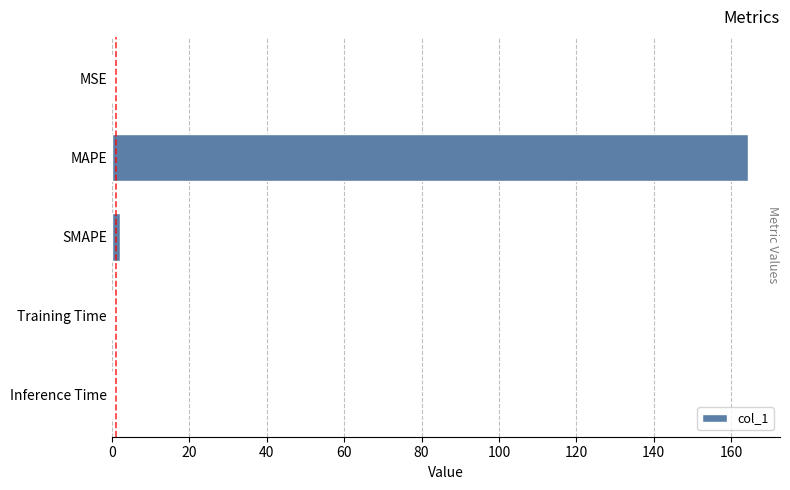

The value at MAPE is 164.4. True or false?

True